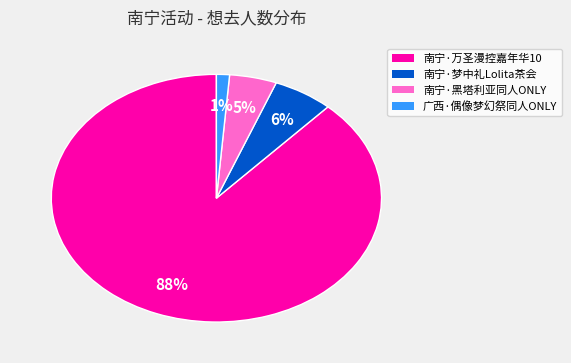

Is there any slice that represents more than half of the pie?

Yes